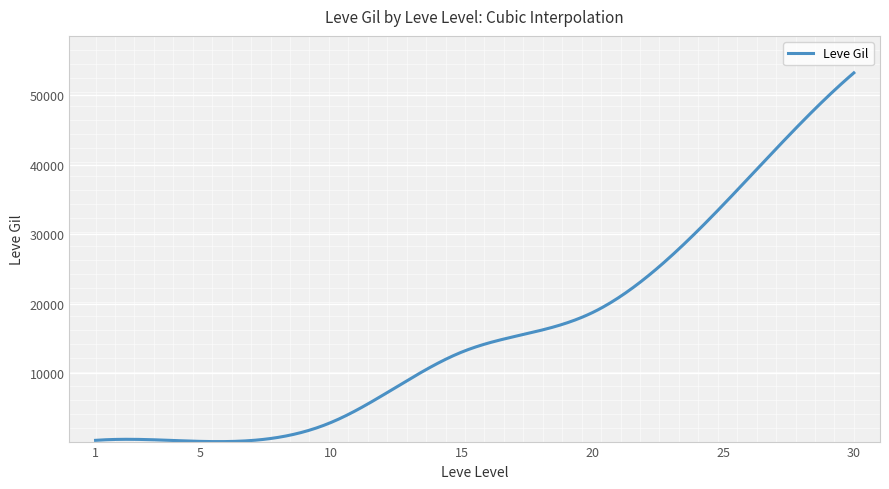

Does the chart display data point markers on the line(s)?

No